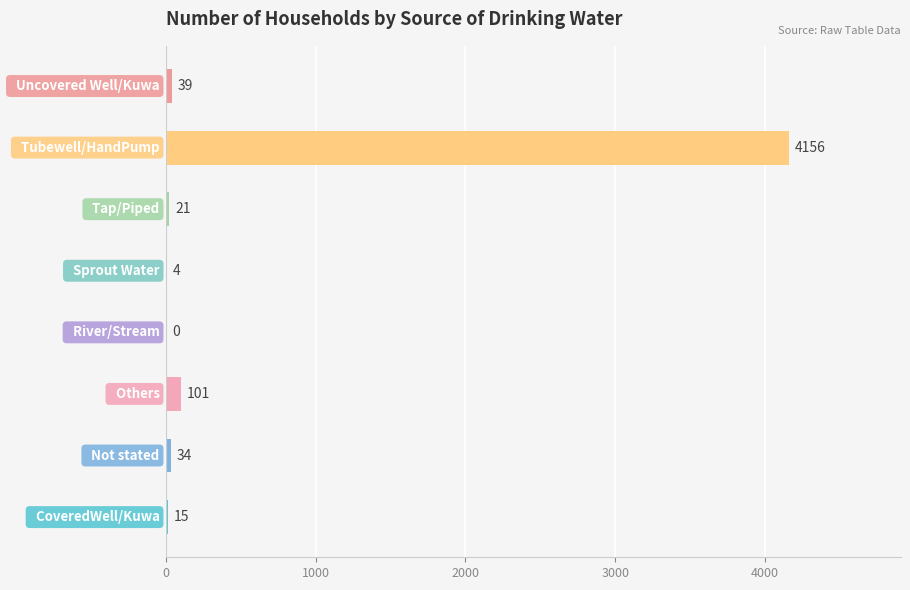

What is the greatest value displayed?

4156